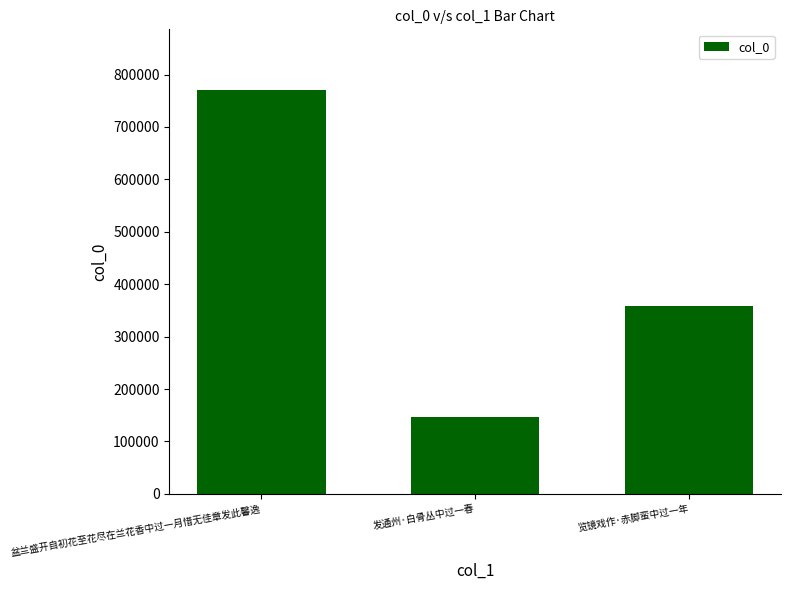

The value at 发通州·白骨丛中过一春 is 70996. True or false?

False